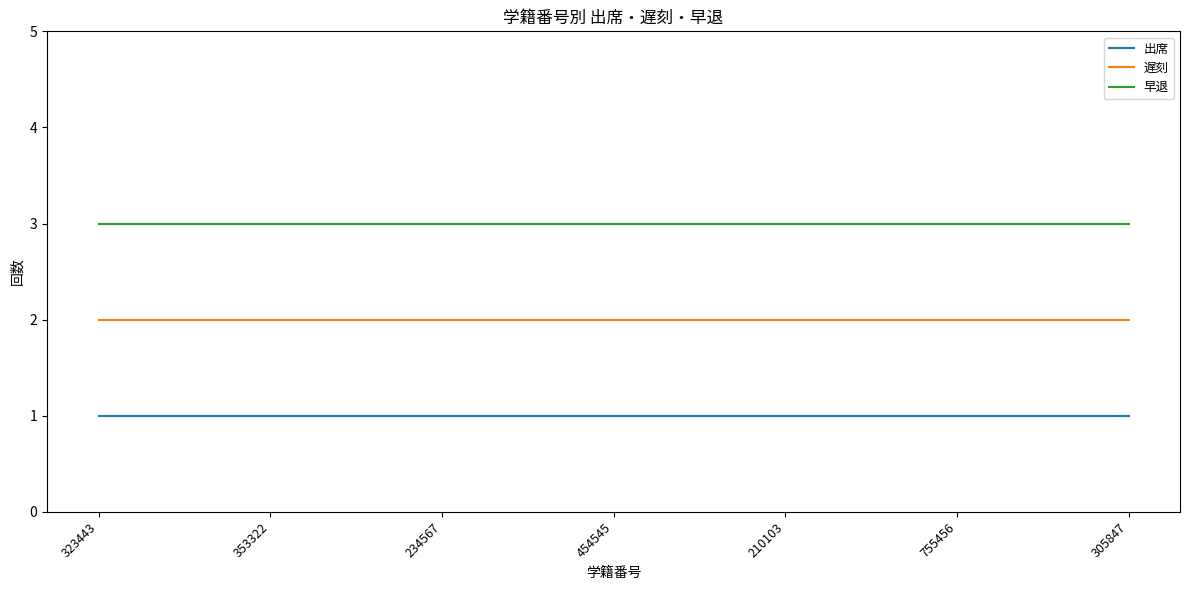

True or false: 出席 and 遅刻 intersect in this chart.

False